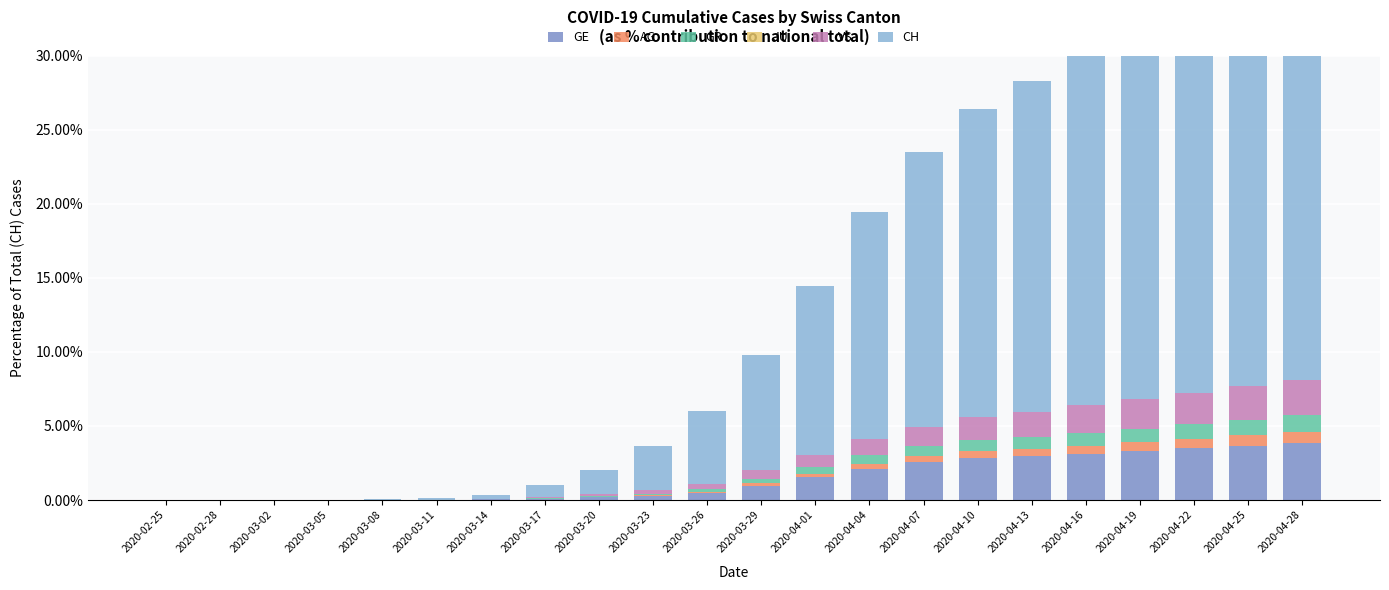

Reading right to left, what are all the values shown in this chart?

GE: 3.8	3.7	3.5	3.3	3.1	3.0	2.8	2.5	2.1	1.5	1.0	0.5	0.3	0.2	0.1	0.0	0.0	0.0	0.0	0.0	0.0	0.0
AG: 0.8	0.7	0.7	0.6	0.5	0.5	0.5	0.4	0.4	0.2	0.2	0.1	0.0	0.0	0.0	0.0	0.0	0.0	0.0	0.0	0.0	0.0
GR: 1.1	1.0	1.0	0.9	0.9	0.8	0.7	0.7	0.6	0.5	0.3	0.2	0.1	0.1	0.0	0.0	0.0	0.0	0.0	0.0	0.0	0.0
JU: 0.0	0.0	0.0	0.0	0.0	0.0	0.0	0.0	0.0	0.0	0.0	0.0	0.0	0.0	0.0	0.0	0.0	0.0	0.0	0.0	0.0	0.0
VS: 2.4	2.3	2.1	2.0	1.9	1.7	1.6	1.3	1.1	0.8	0.6	0.3	0.3	0.1	0.1	0.0	0.0	0.0	0.0	0.0	0.0	0.0
CH: 30.0	28.3	26.7	25.1	23.7	22.3	20.8	18.6	15.3	11.4	7.7	4.9	2.9	1.6	0.8	0.3	0.1	0.0	0.0	0.0	0.0	0.0